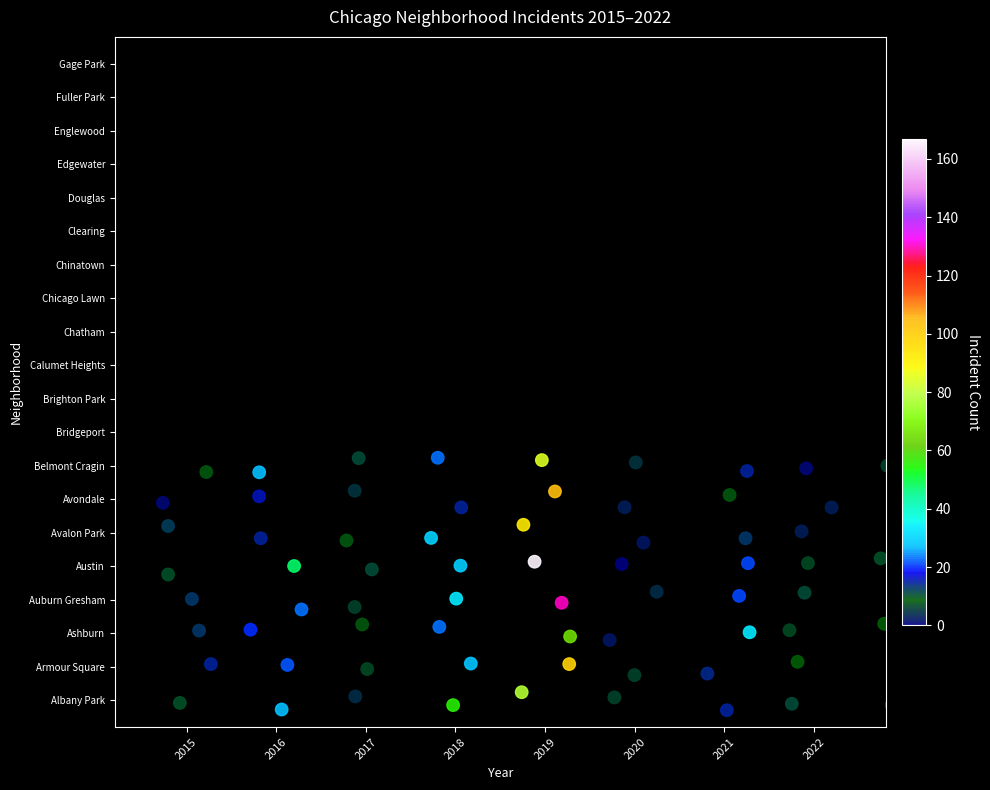

What is the spread (max minus min) of values at Auburn Gresham?

126